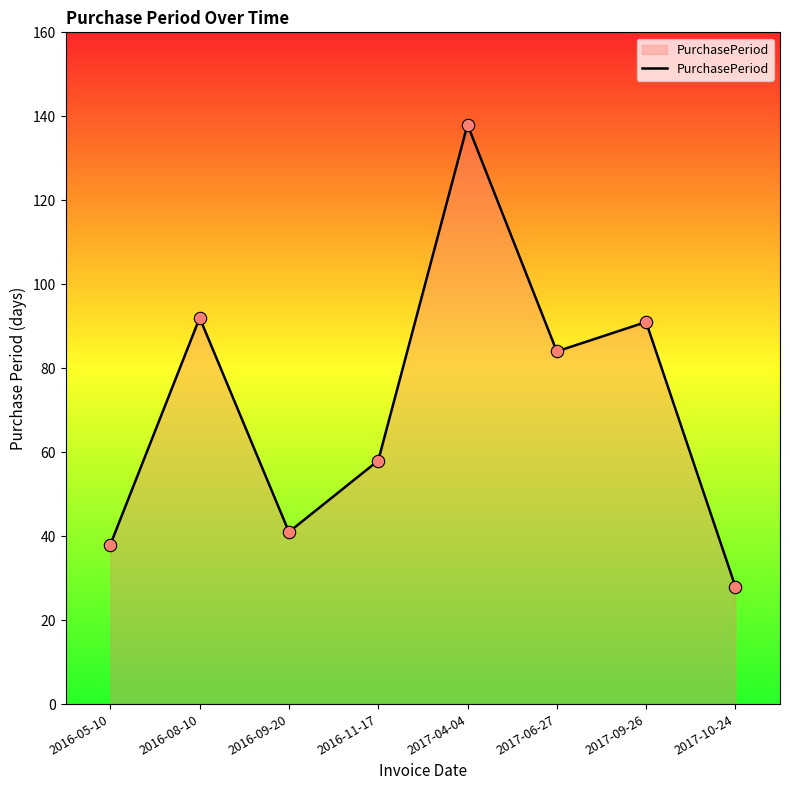

Which has a higher value, 2016-08-10 or 2016-11-17?

2016-08-10